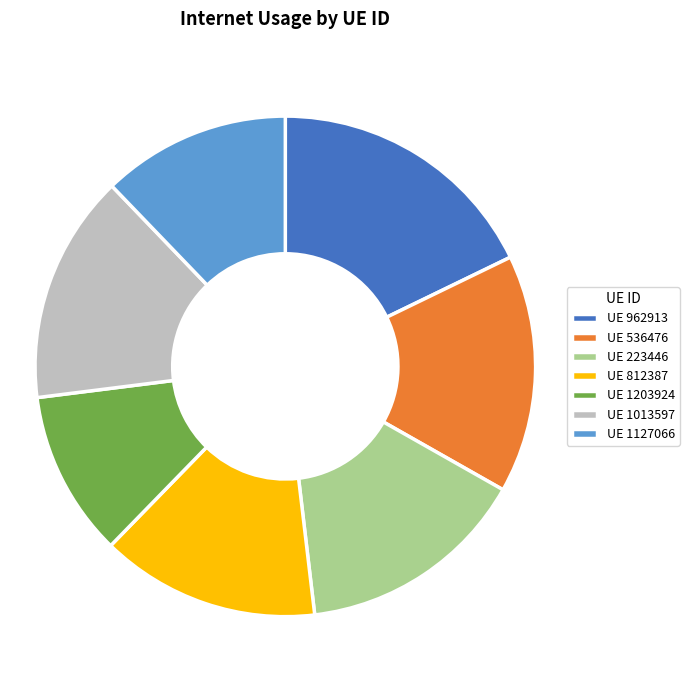

Is there a majority slice in this chart?

No